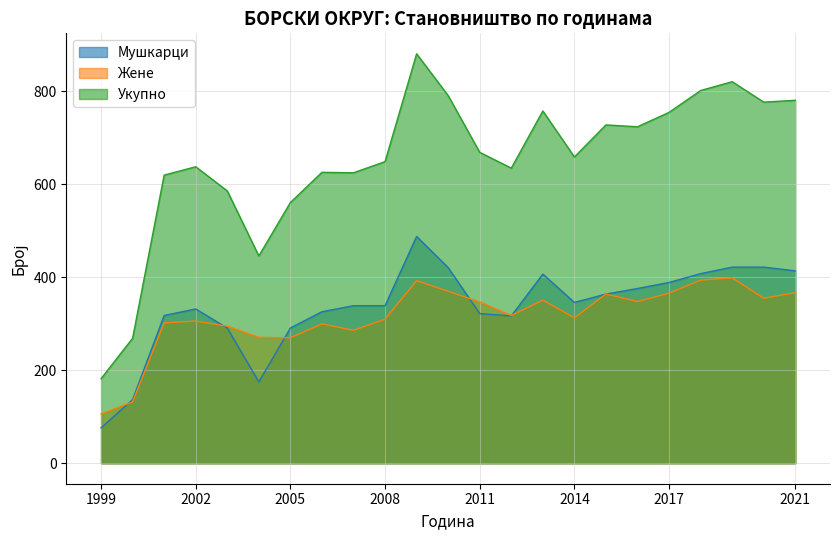

Where is the first local maximum for Мушкарци?

2002